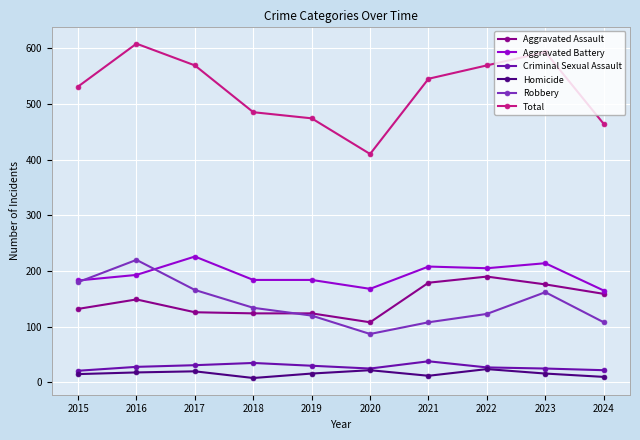

True or false: Criminal Sexual Assault and Total cross at least once.

False